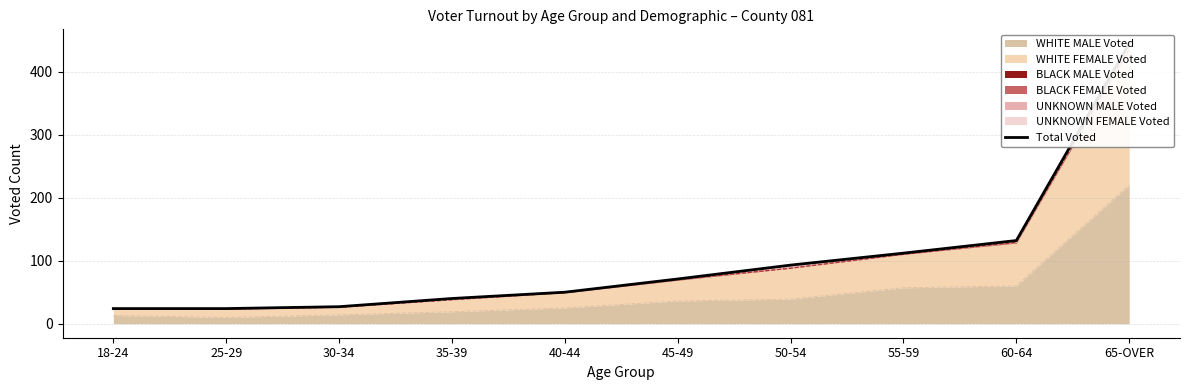

List the labels in order of value, smallest first.

18-24, 25-29, 30-34, 35-39, 40-44, 45-49, 50-54, 55-59, 60-64, 65-OVER